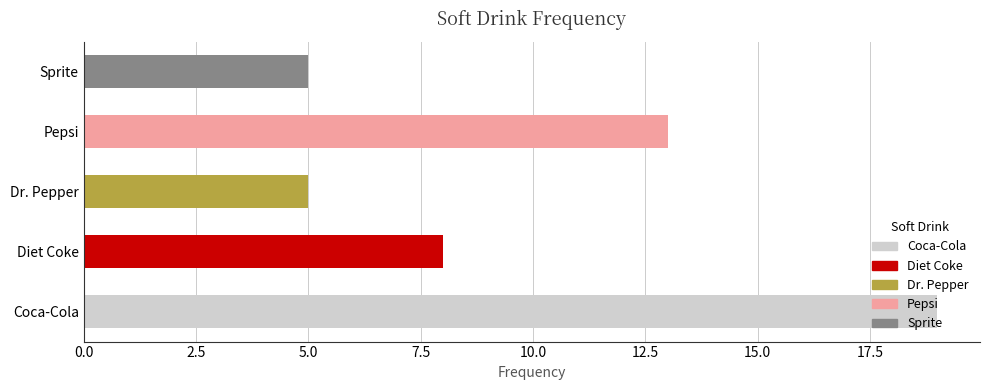

Which has a higher value, Dr. Pepper or Pepsi?

Pepsi